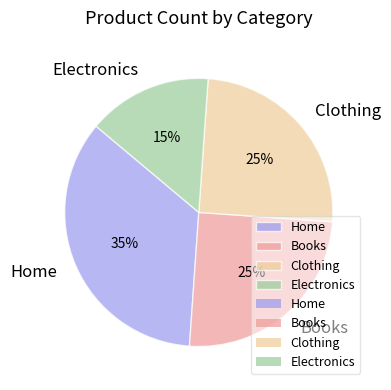

Which has a higher value, Electronics or Books?

Books